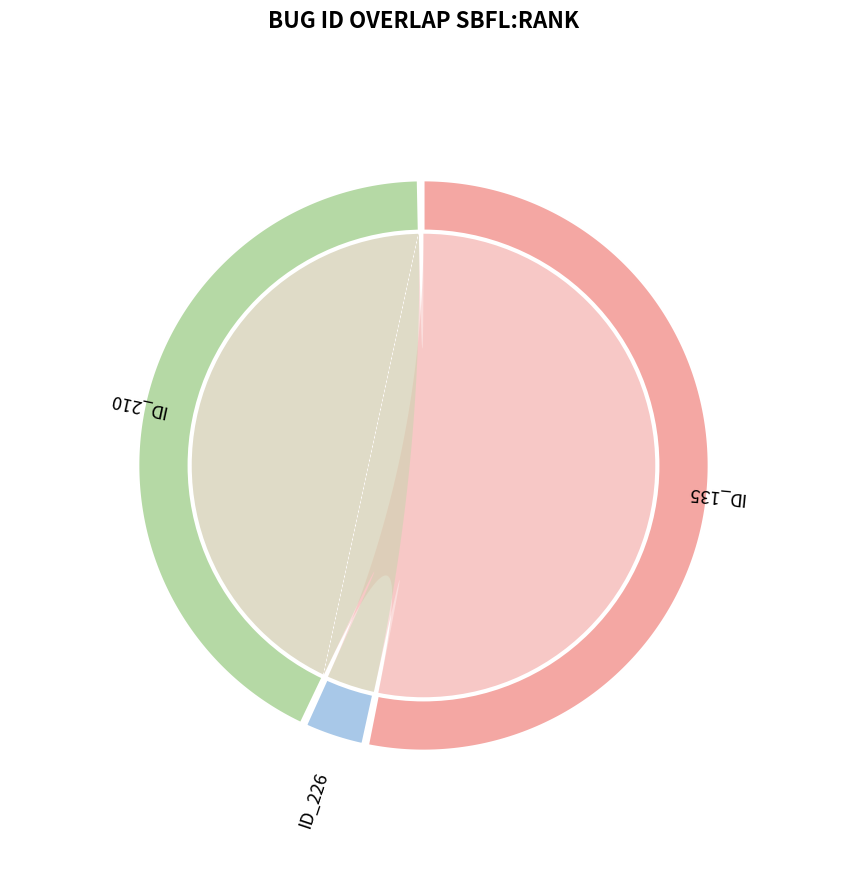

To the nearest percent, what portion does _MultipleBugs_.NOB_1.ID_210 represent?

43%